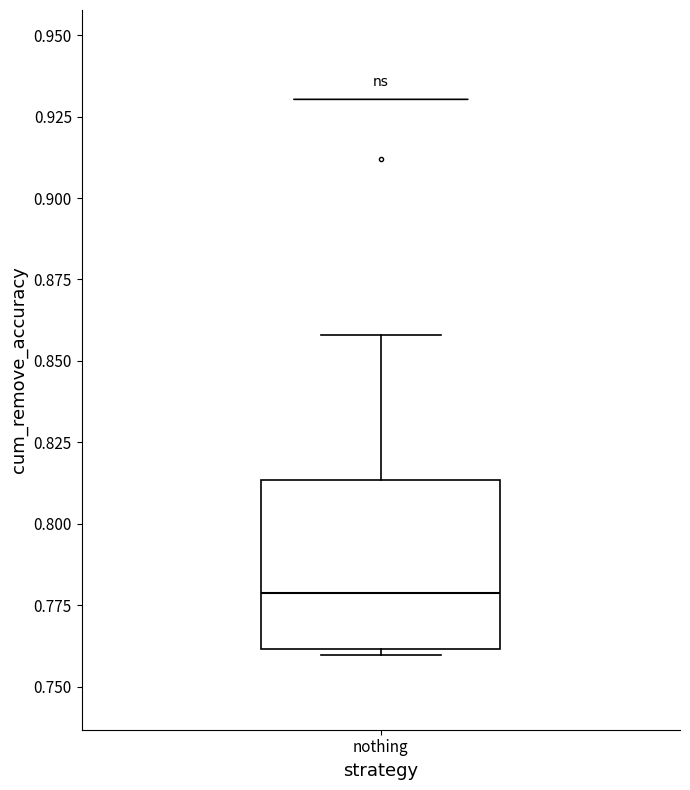

Transcribe this box plot: give where the median line is, the range the box spans, and where the two whiskers end, as read against the y-axis. The values are not printed on the chart, so give them approximately, as read against the axis.

median 0.780, box 0.760 to 0.815, whiskers 0.760 (just below the box's lower edge) to 0.860